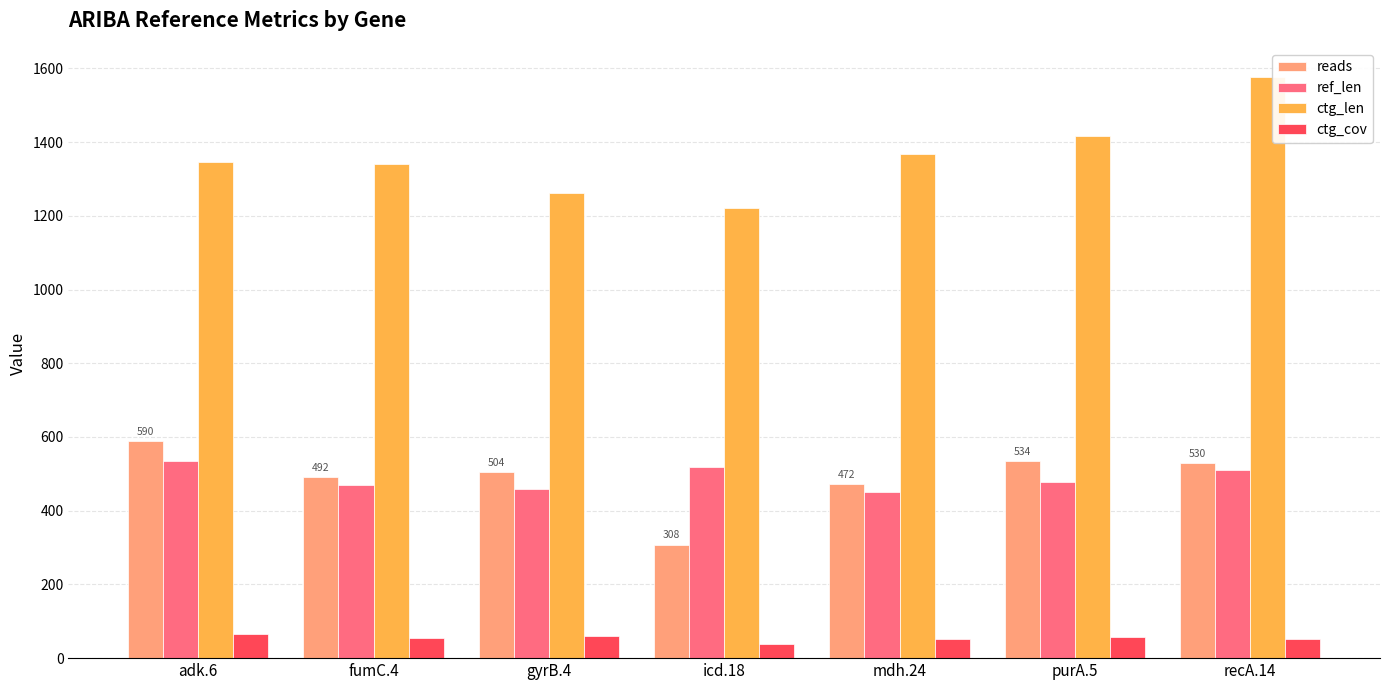

Count the ctg_len values in the range 1263 to 1417.

5